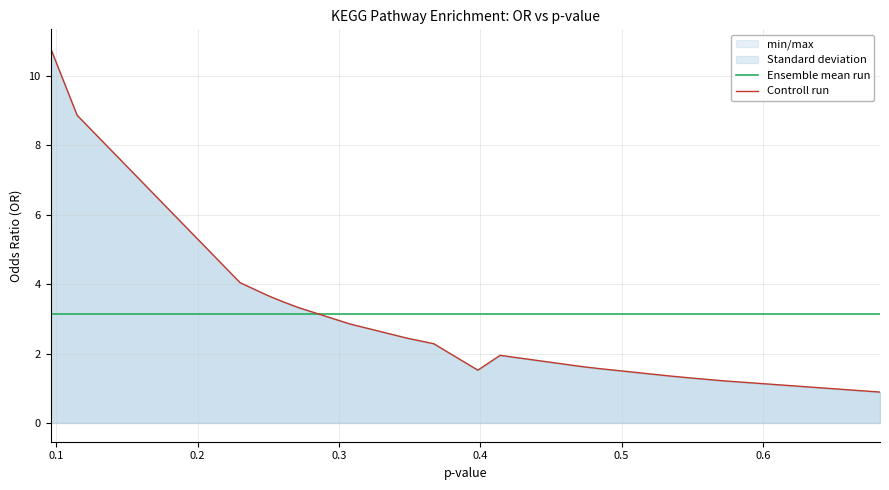

True or false: Ensemble mean run and Controll run cross at least once.

True